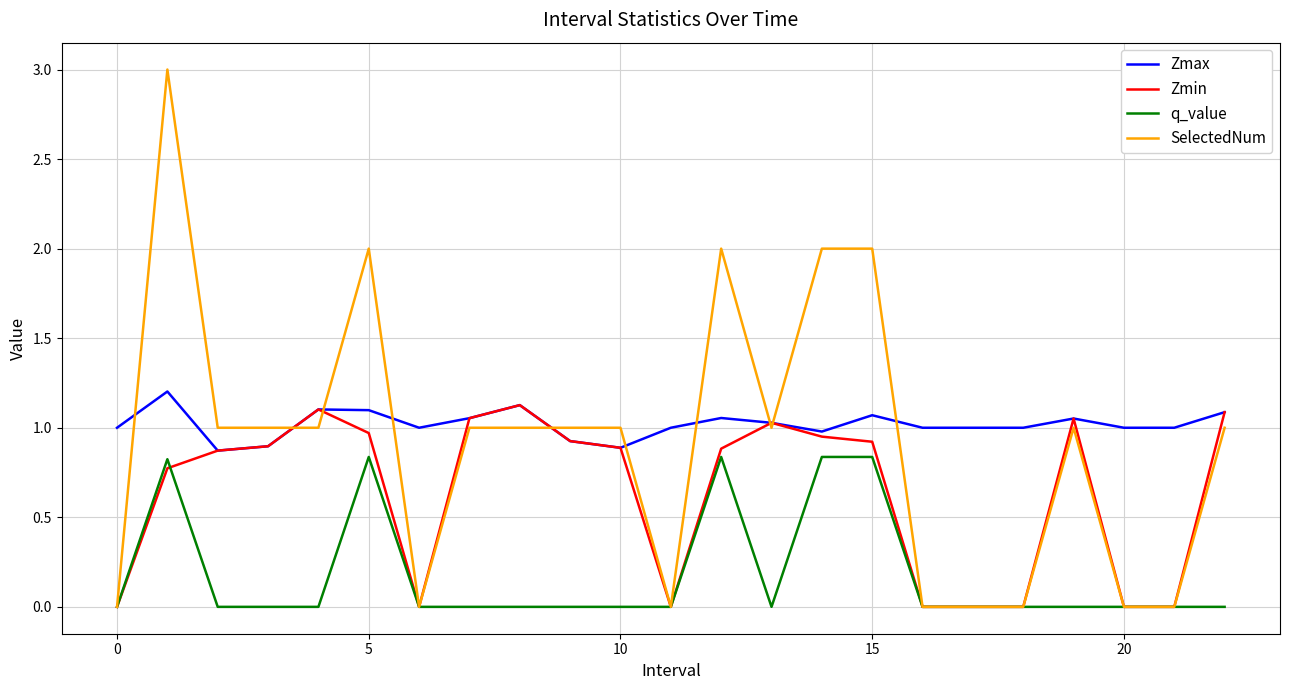

What is the maximum value shown in the chart?

3.0